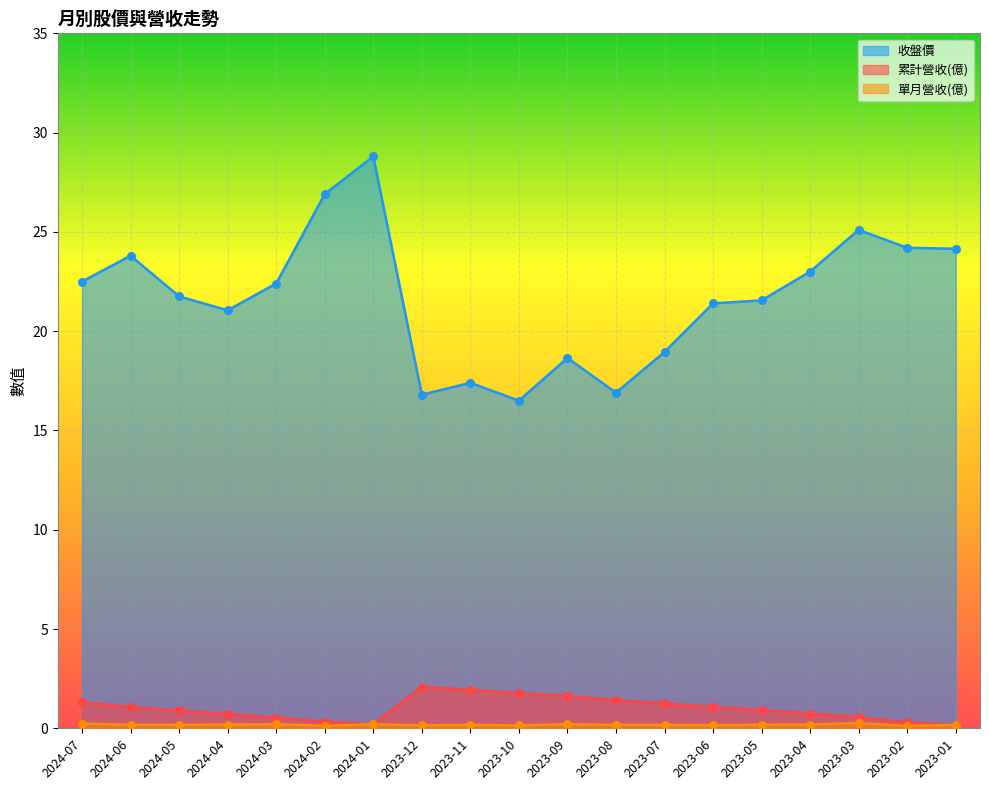

Which series contains the lowest Y value?

單月營收(億)